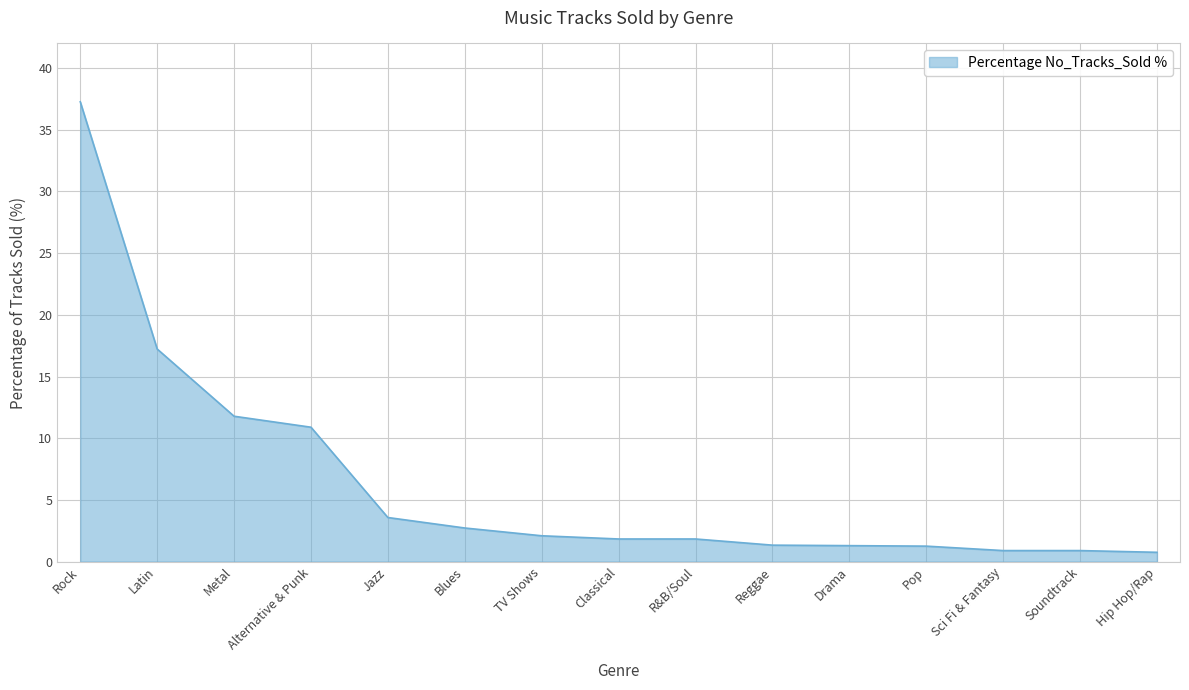

What is the maximum value shown in the chart?

37.3